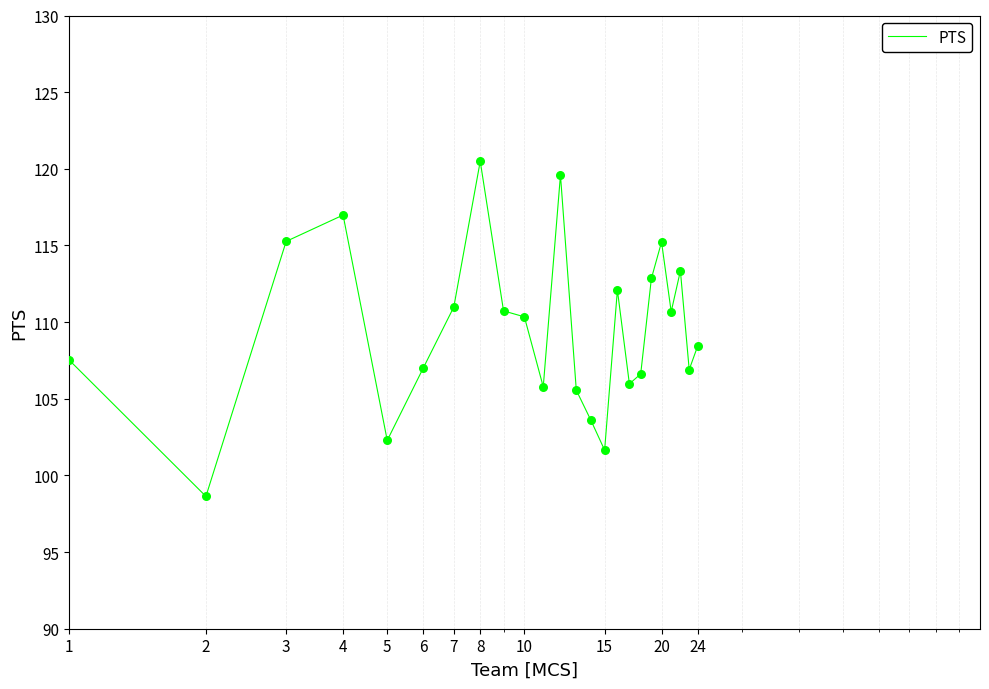

What is the maximum value shown in the chart?

120.5